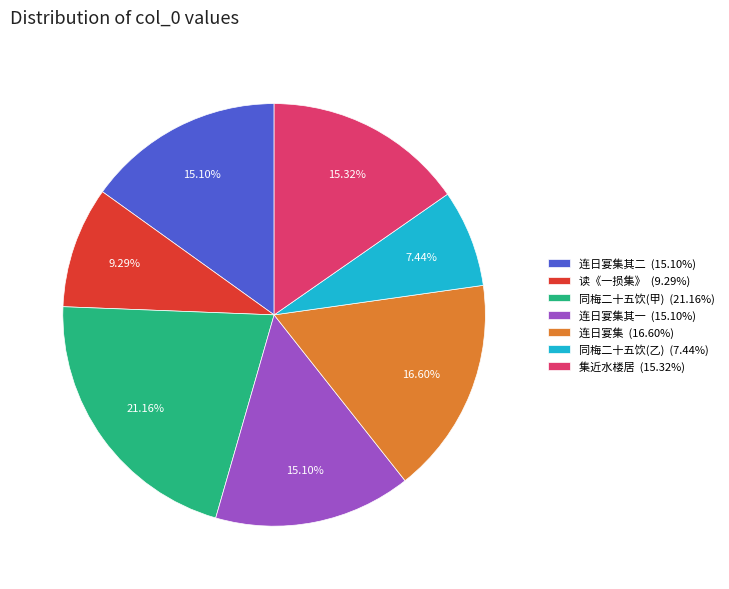

Which has a higher value, 连日宴集其二 (15.10%) or 读《一损集》 (9.29%)?

连日宴集其二 (15.10%)